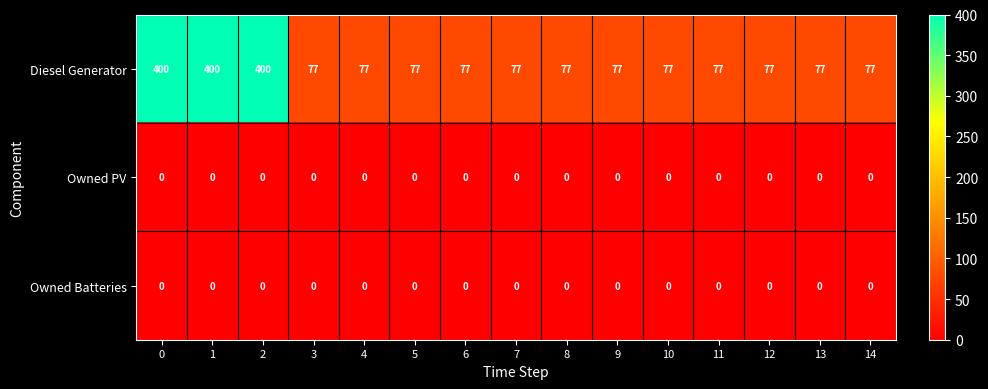

What is the difference between the highest and lowest values at 13?

77